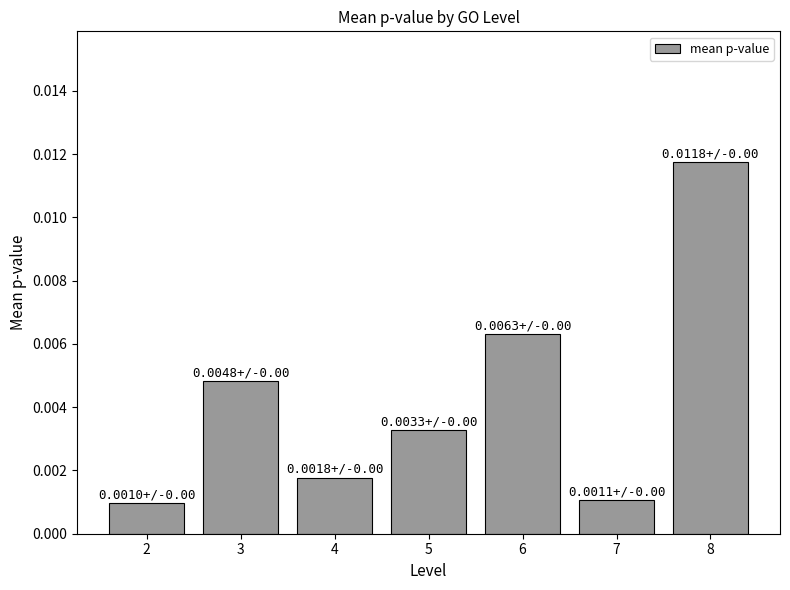

Count the number of categories in the chart.

7